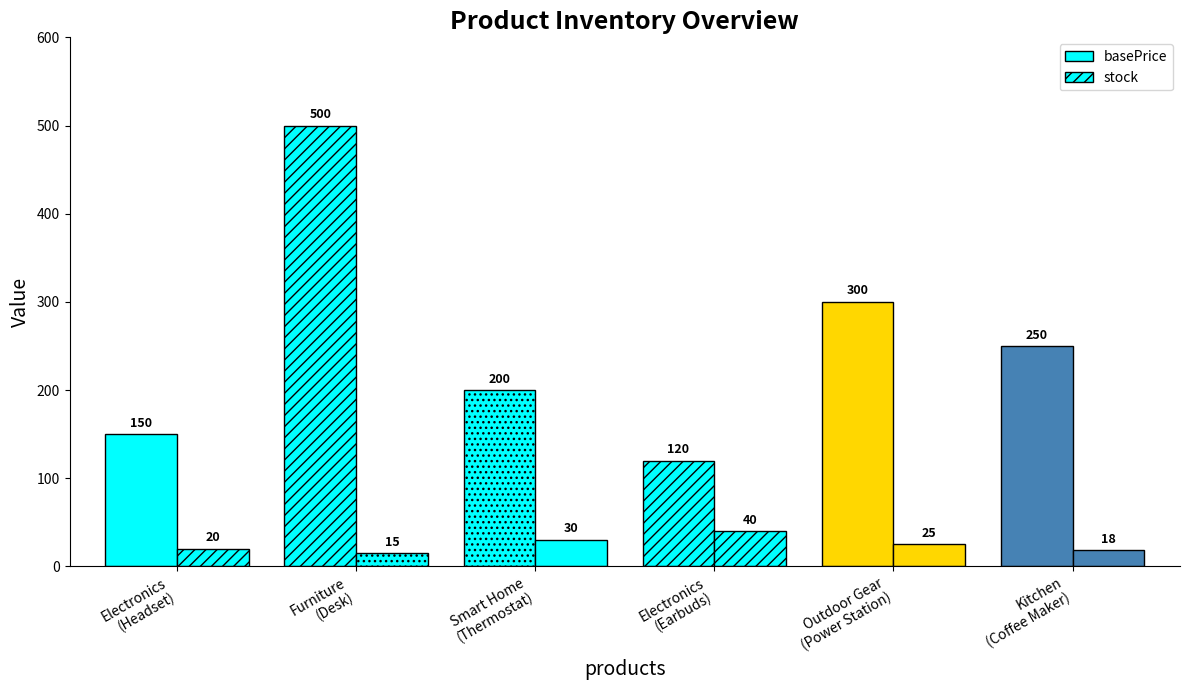

Reading left to right, extract all data points from this chart.

basePrice: 150	500	200	120	300	250
stock: 20	15	30	40	25	18